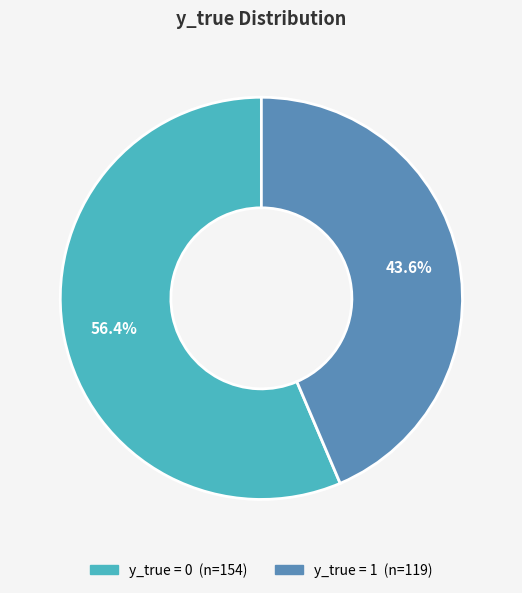

Is there a majority slice in this chart?

Yes